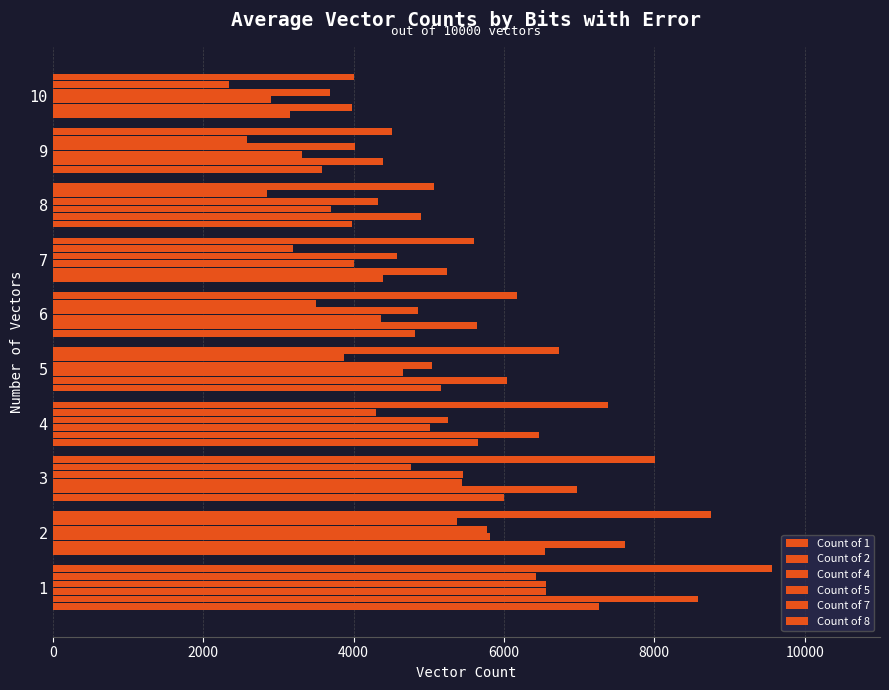

What is the value of the Count of 1 bar at the 10th from the left?

4011.0